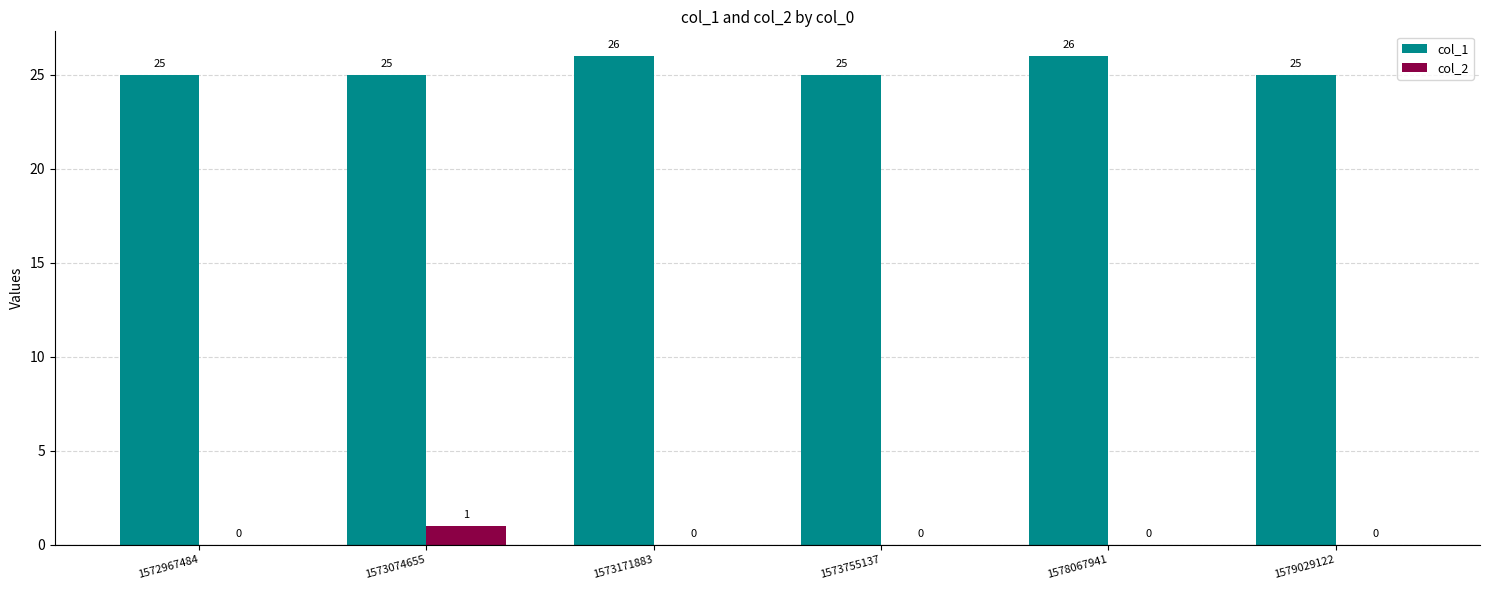

What is the total value across all series at 1578067941?

26